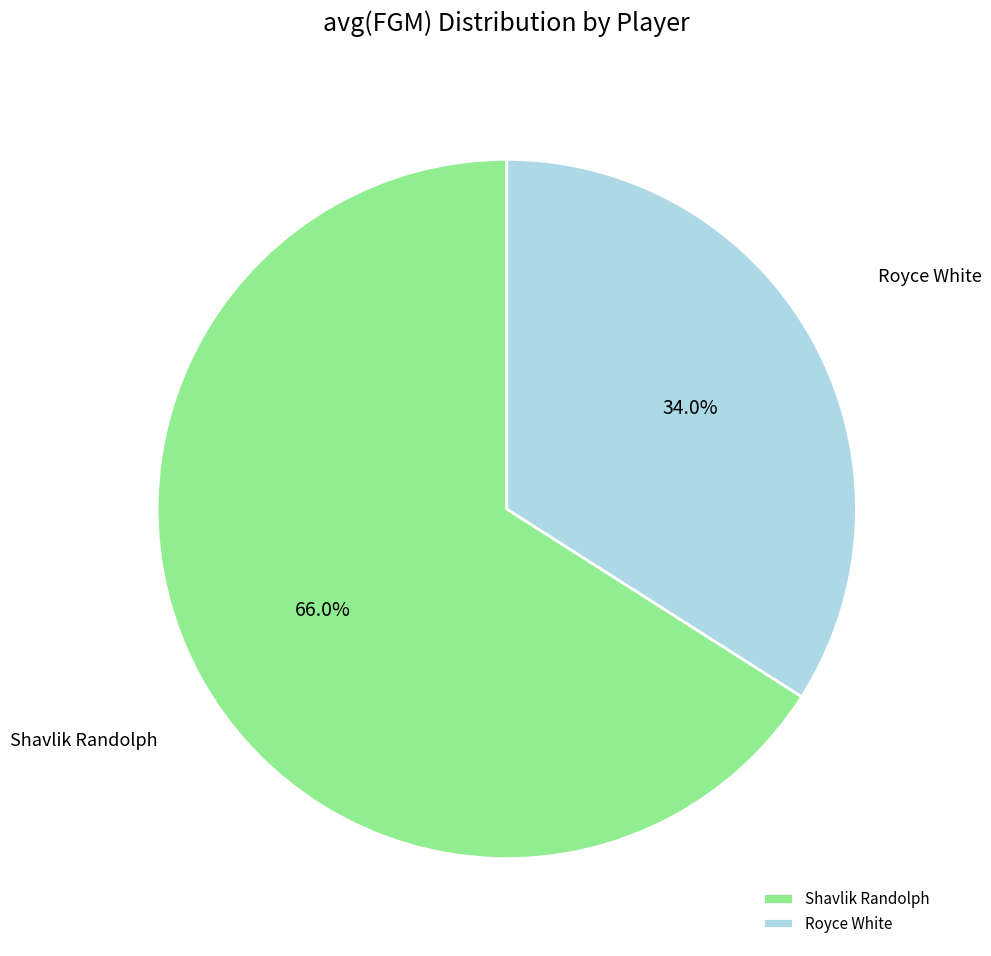

To the nearest percent, what is the difference between the largest and smallest slice percentages?

32%